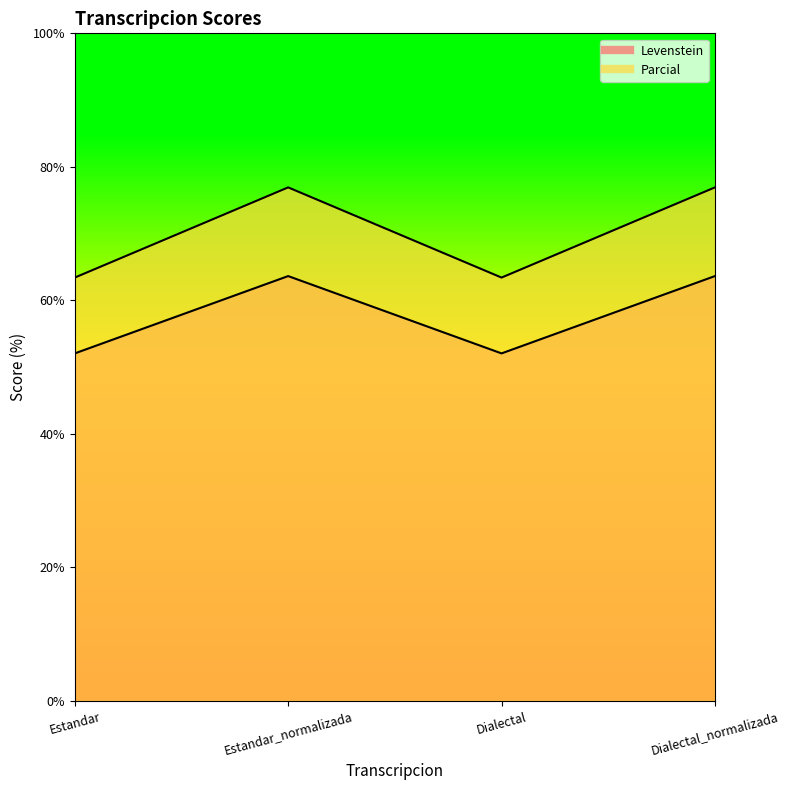

What is the difference between the maximum and minimum values in the Levenstein series?

11.6